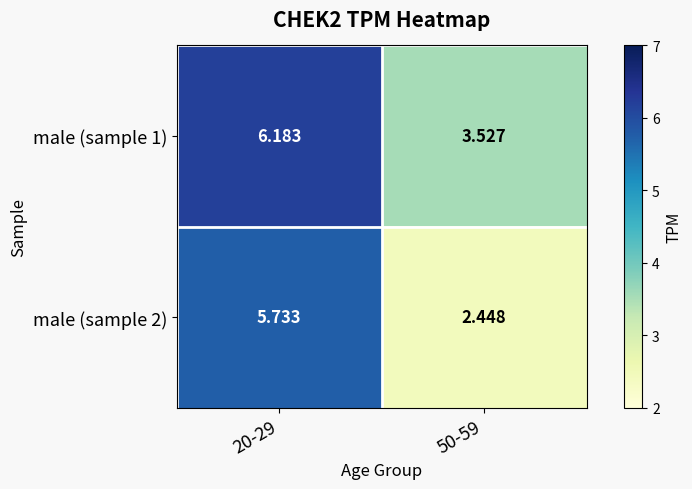

Is the value of male (sample 2) at 20-29 greater than the value of male (sample 1) at 20-29?

No